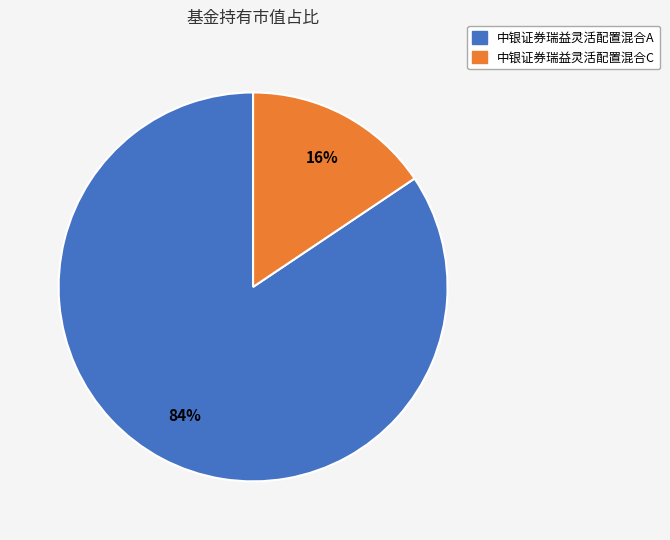

Which has a higher value, 中银证券瑞益灵活配置混合C or 中银证券瑞益灵活配置混合A?

中银证券瑞益灵活配置混合A